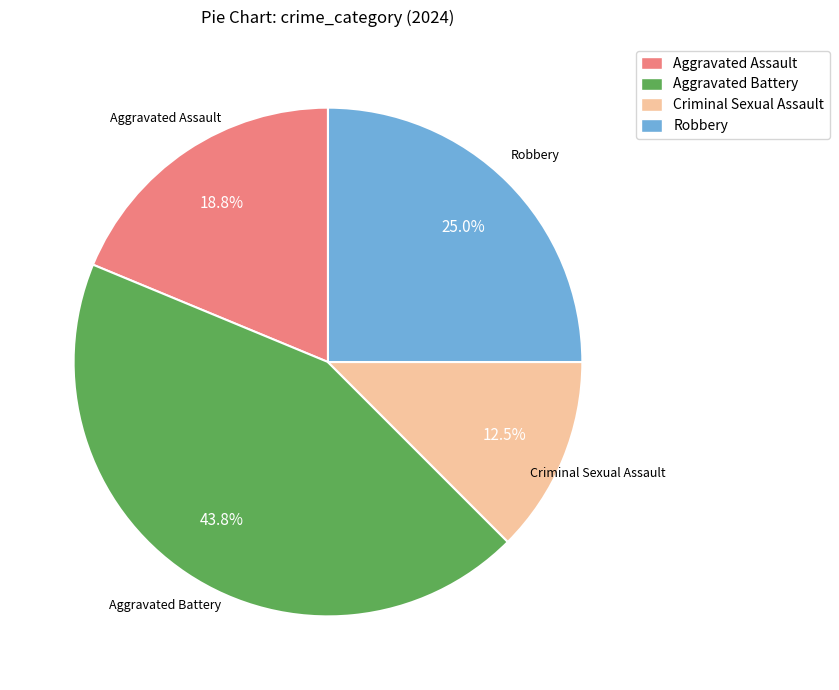

The Criminal Sexual Assault slice represents 18% of the pie. True or false?

False